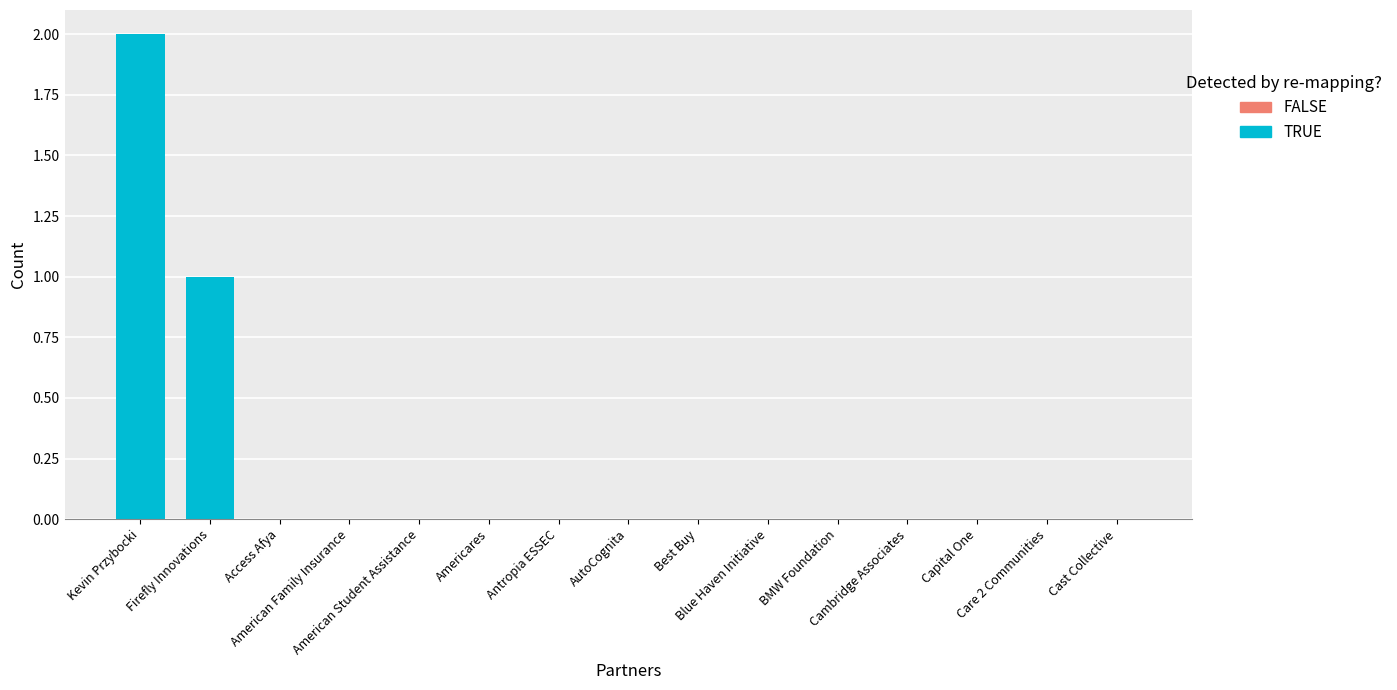

Is it true that the value at BMW Foundation is 0?

True